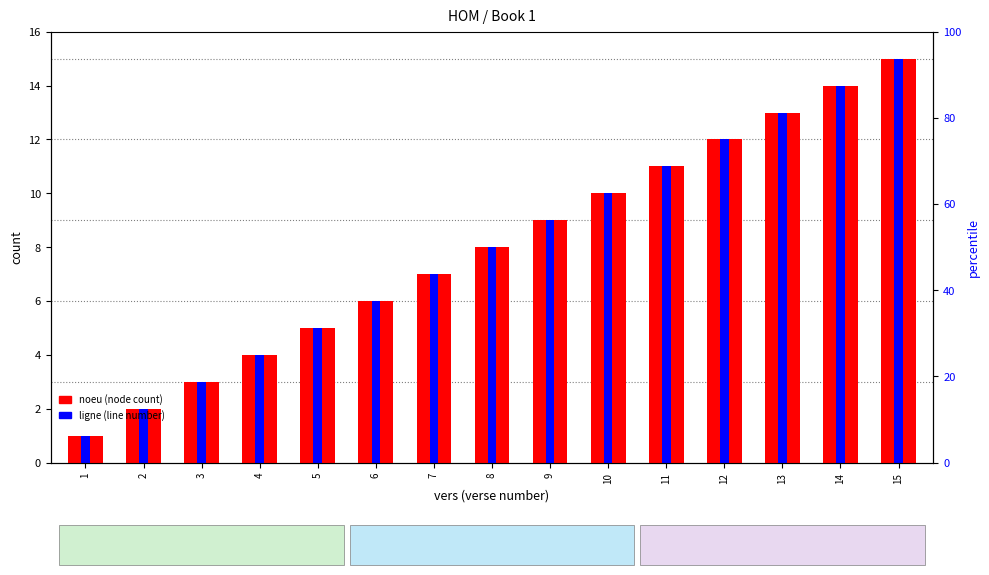

What is the lowest value of the noeu (node count) series?

1